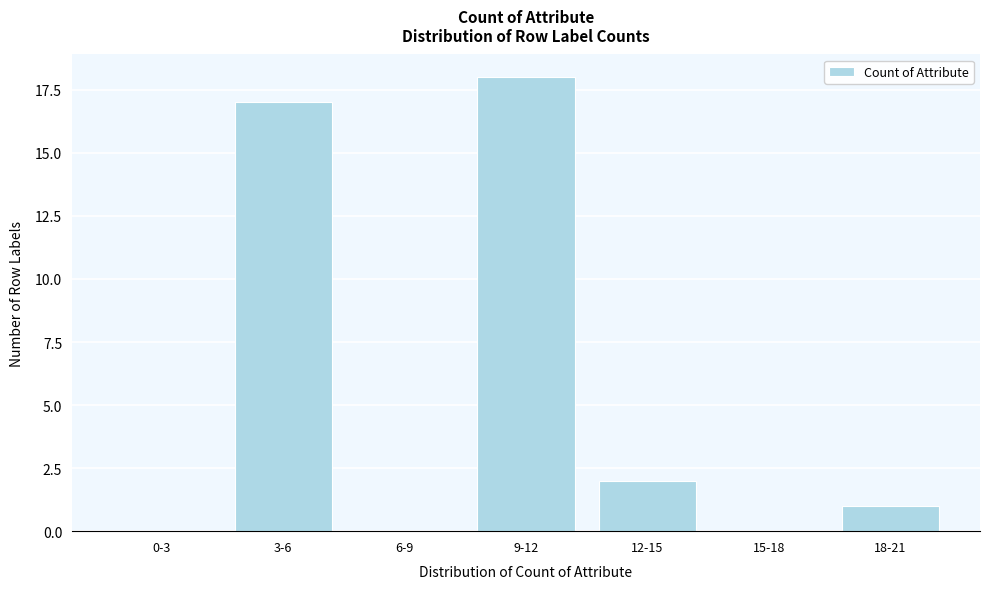

Reading left to right, extract all data points from this chart.

0-3=0	3-6=17	6-9=0	9-12=18	12-15=2	15-18=0	18-21=1